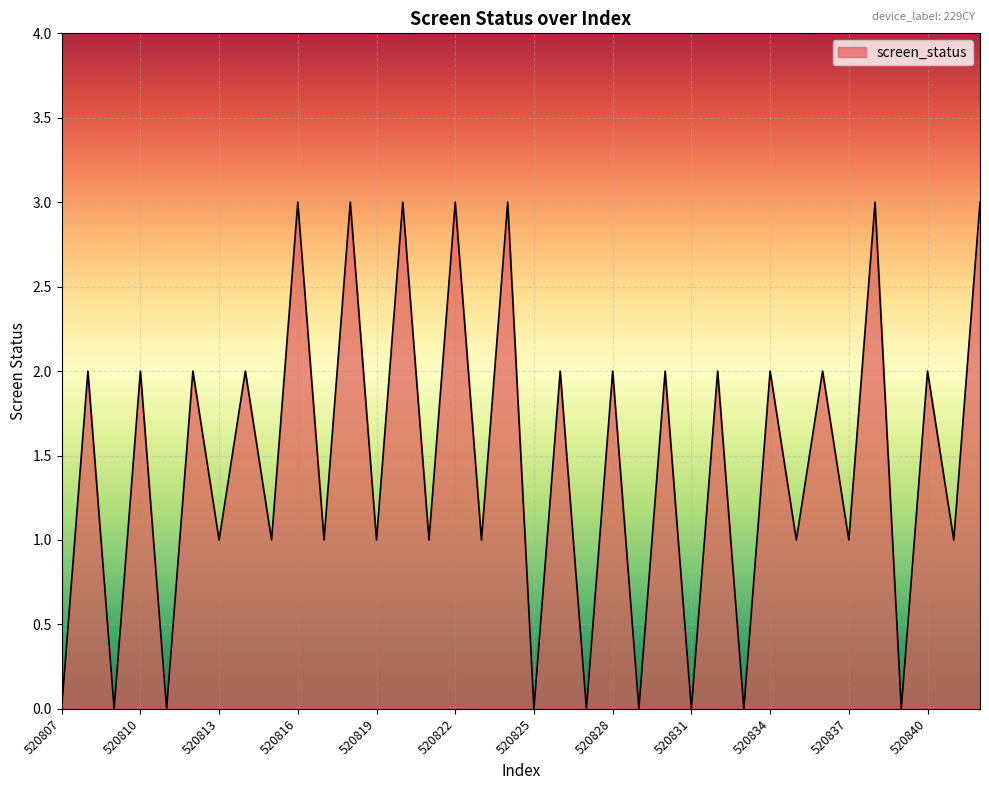

What is the difference between the maximum and minimum values?

3